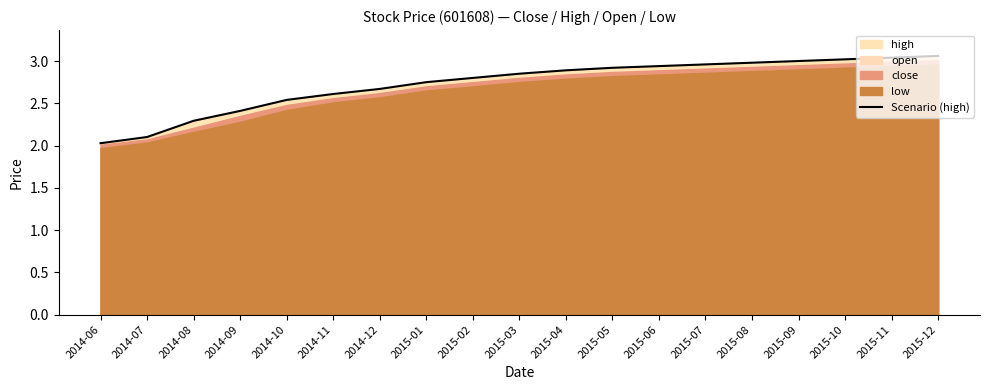

Rank the categories by value from highest to lowest.

2015-12, 2015-11, 2015-10, 2015-09, 2015-08, 2015-07, 2015-06, 2015-05, 2015-04, 2015-03, 2015-02, 2015-01, 2014-12, 2014-11, 2014-10, 2014-09, 2014-08, 2014-07, 2014-06